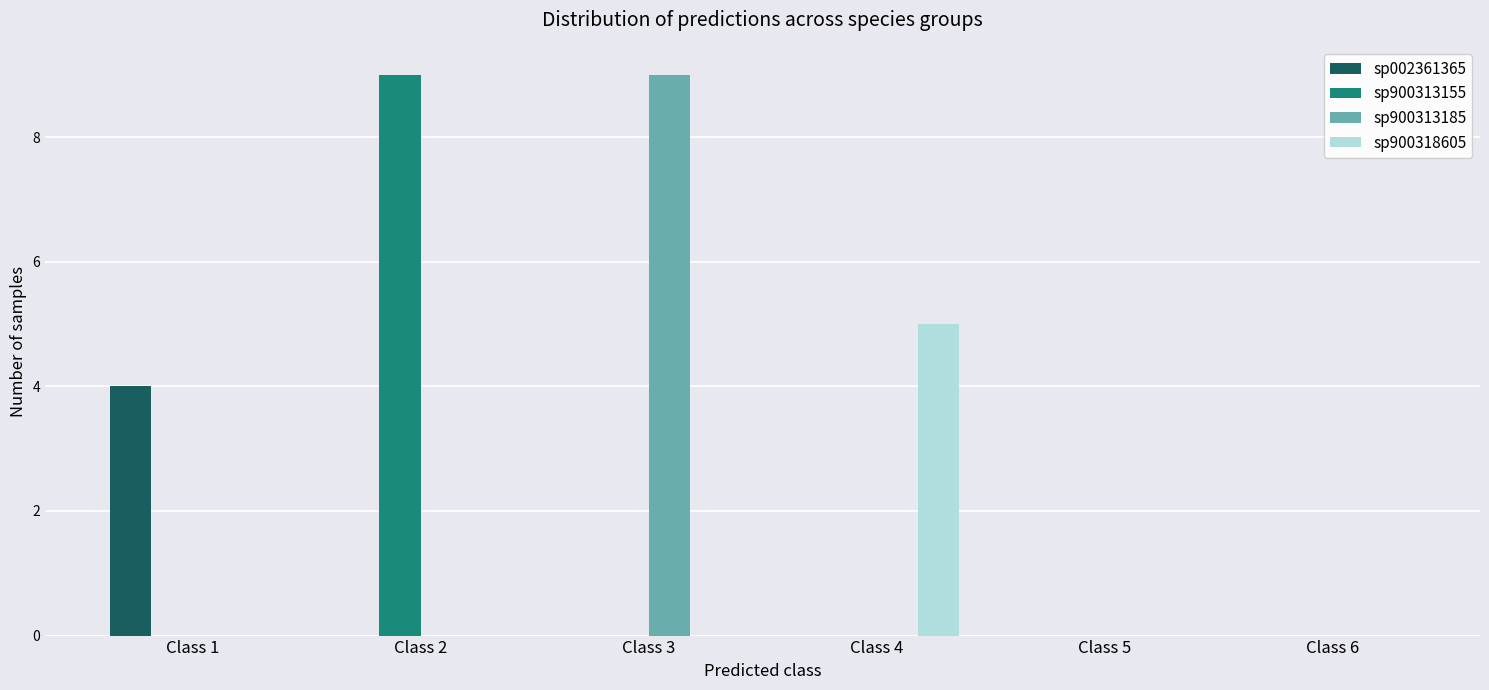

How many categories are shown in the chart?

6